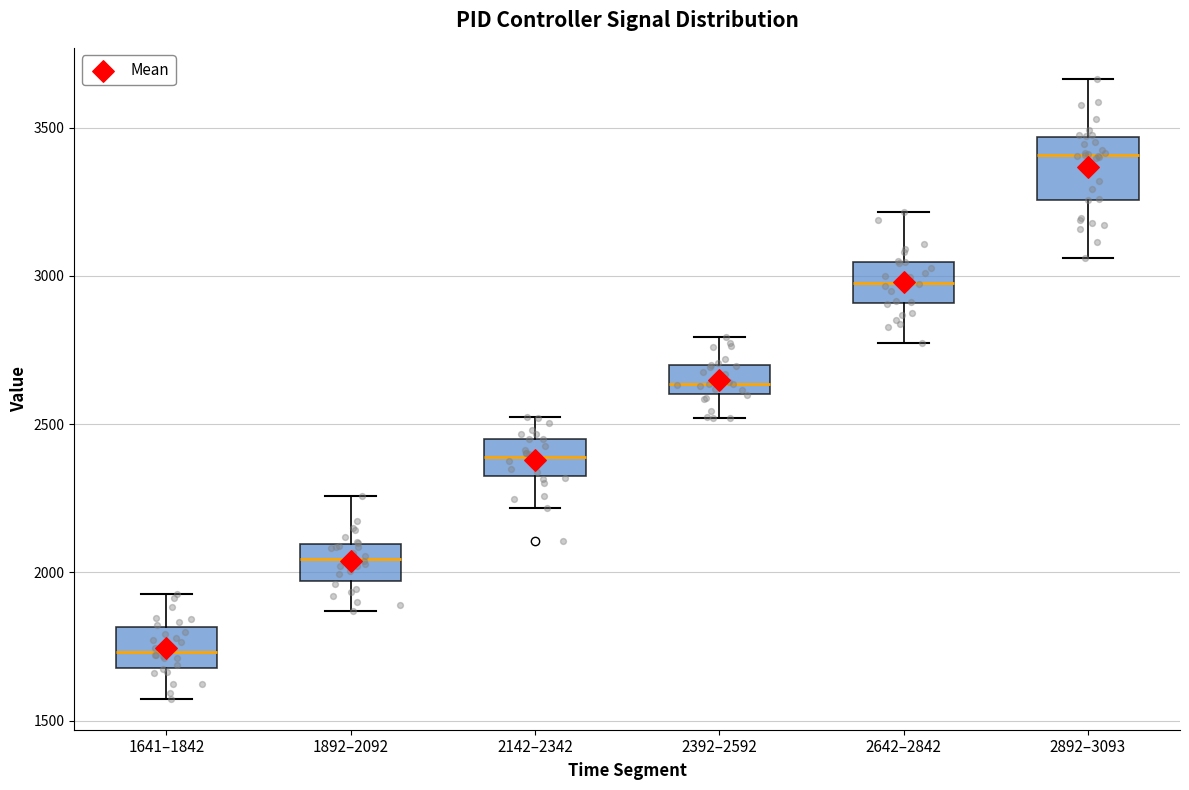

Reading left to right, read every box against the y-axis: the position of its median line, the range the box covers, and the ends of its whiskers. The values are not printed on the chart, so give them approximately, as read against the axis.

1641–1842: median 1750, box 1700 to 1800, whiskers 1550 to 1950
1892–2092: median 2050, box 1950 to 2100, whiskers 1850 to 2250
2142–2342: median 2400, box 2300 to 2450, whiskers 2200 to 2500
2392–2592: median 2650, box 2600 to 2700, whiskers 2500 to 2800
2642–2842: median 3000, box 2900 to 3050, whiskers 2750 to 3200
2892–3093: median 3400, box 3250 to 3450, whiskers 3050 to 3650